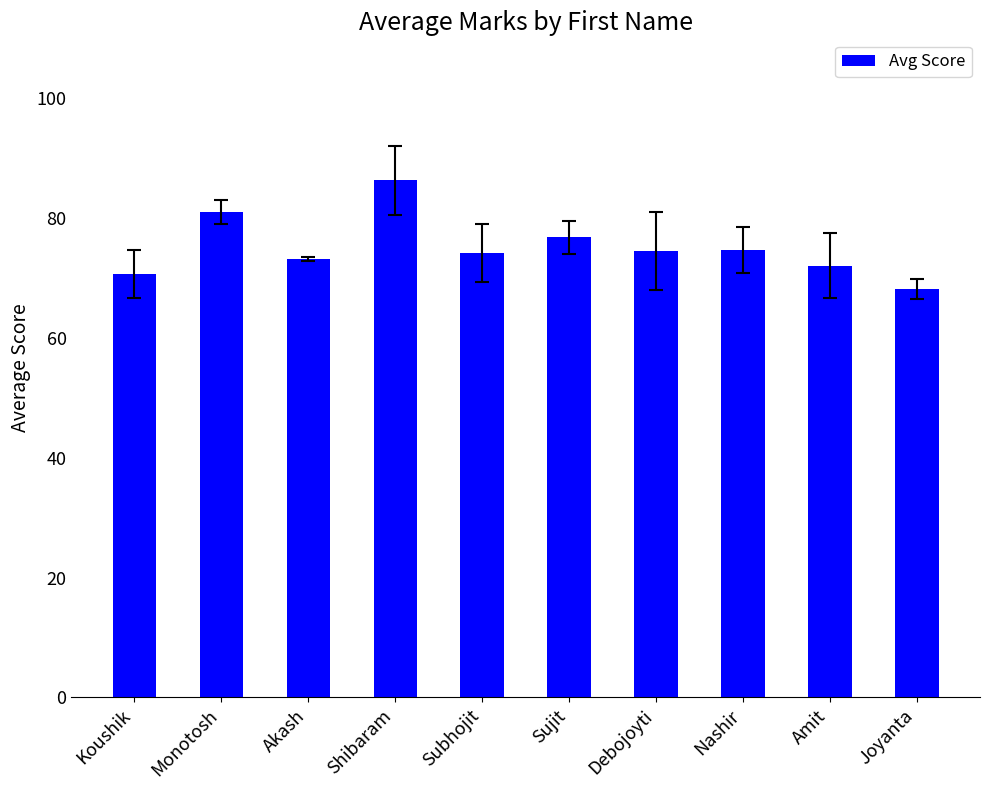

What is the value of the 1st bar from the left?

70.7